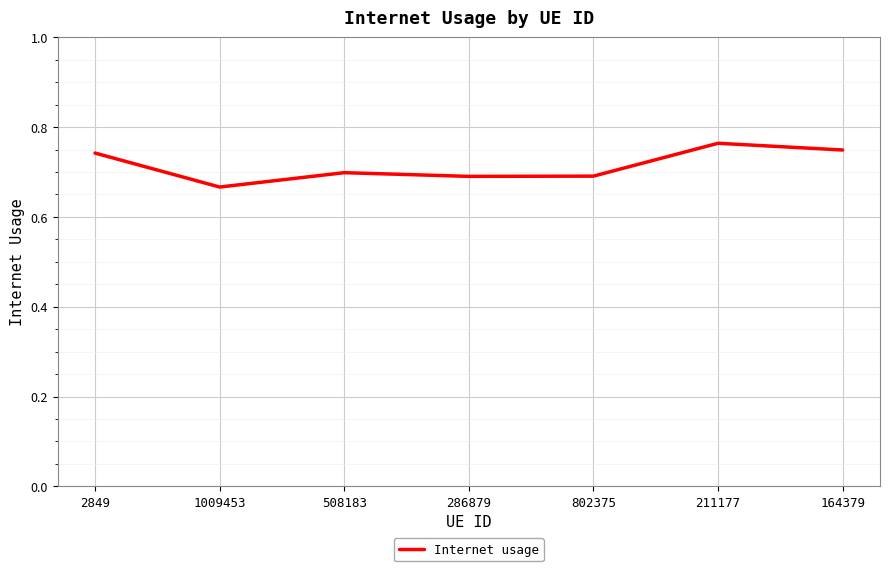

Which category has the lowest value across all series?

1009453